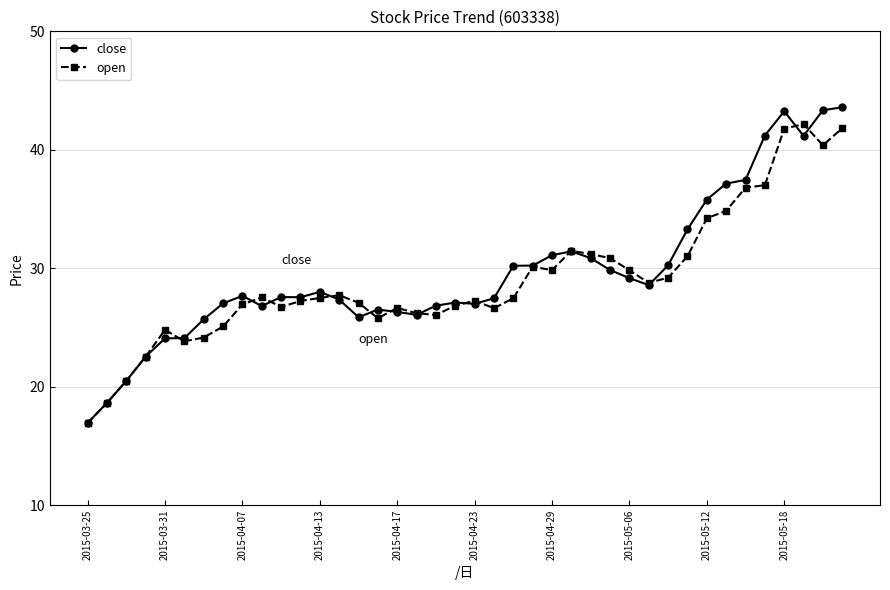

At how many categories does at least one series exceed 22?

37